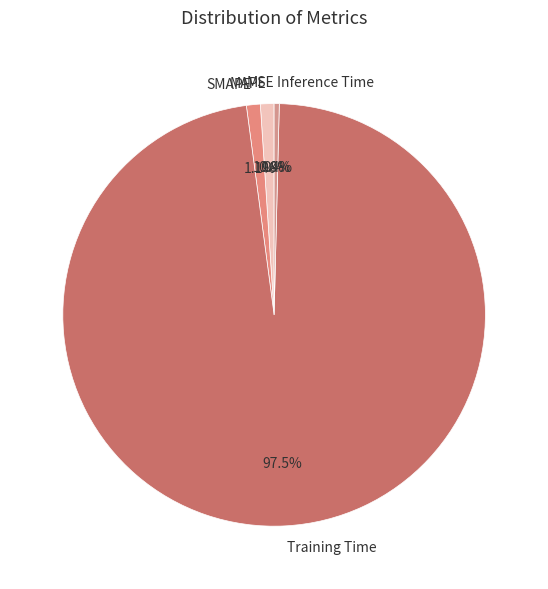

What portion of the pie excludes Inference Time?

99.6%